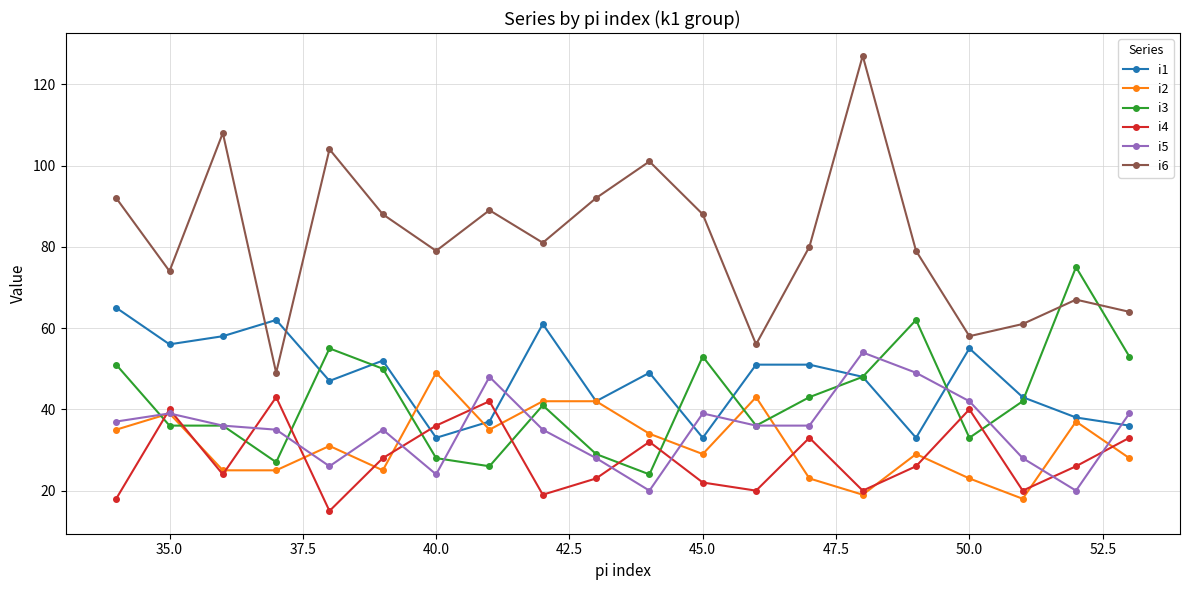

What are all the series names shown in the legend?

i1, i2, i3, i4, i5, i6